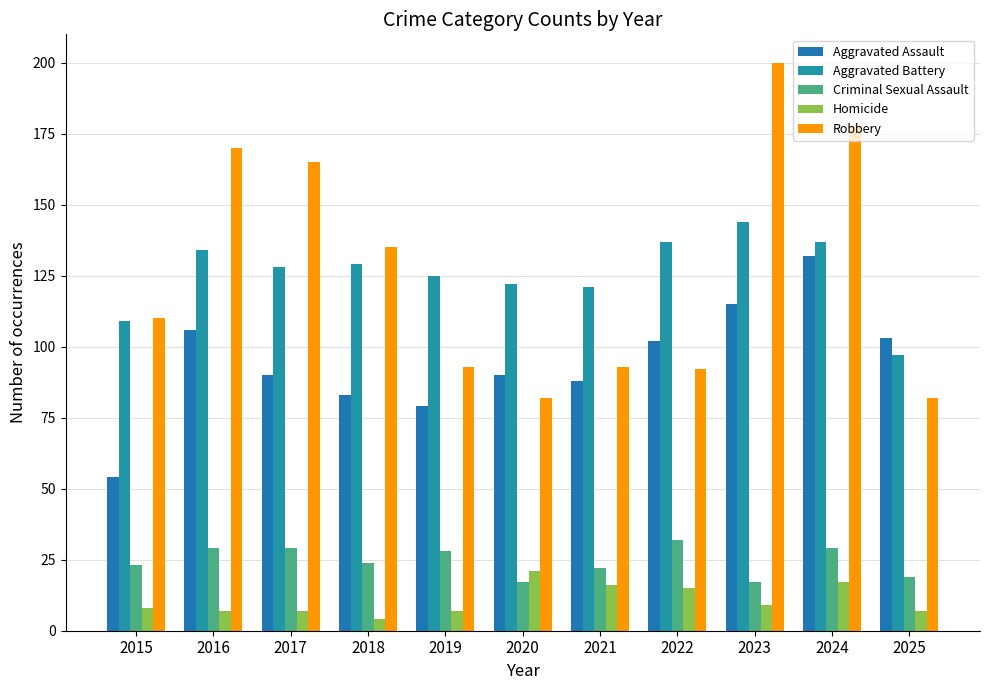

True or false: Aggravated Battery has a value of 125 at 2019.

True